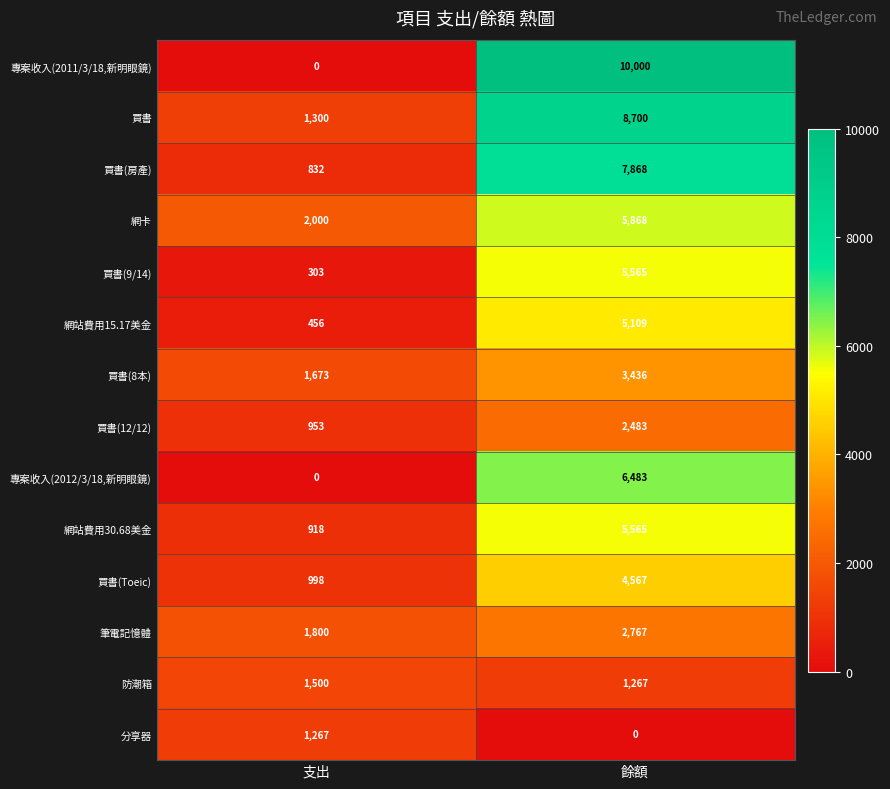

At which category is the sum across all series the highest?

餘額